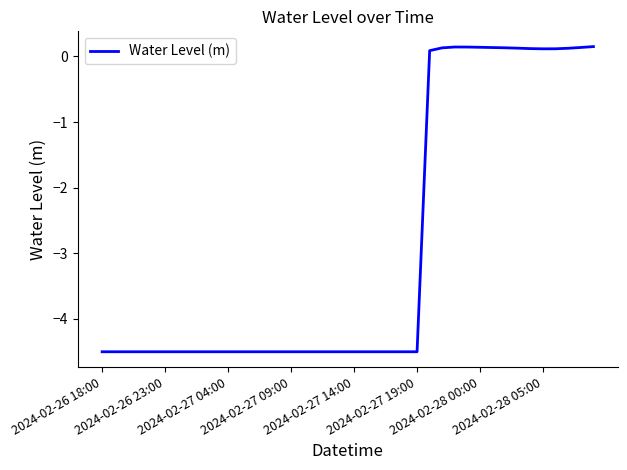

What is the difference between the maximum and minimum values?

4.7